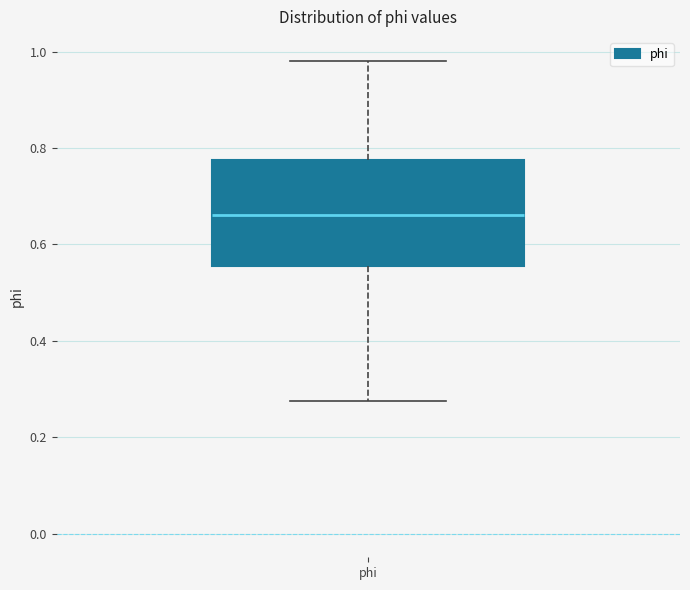

Where does the lower whisker of the box for phi end on the y-axis? The values are not printed on the chart, so give them approximately, as read against the axis.

0.28